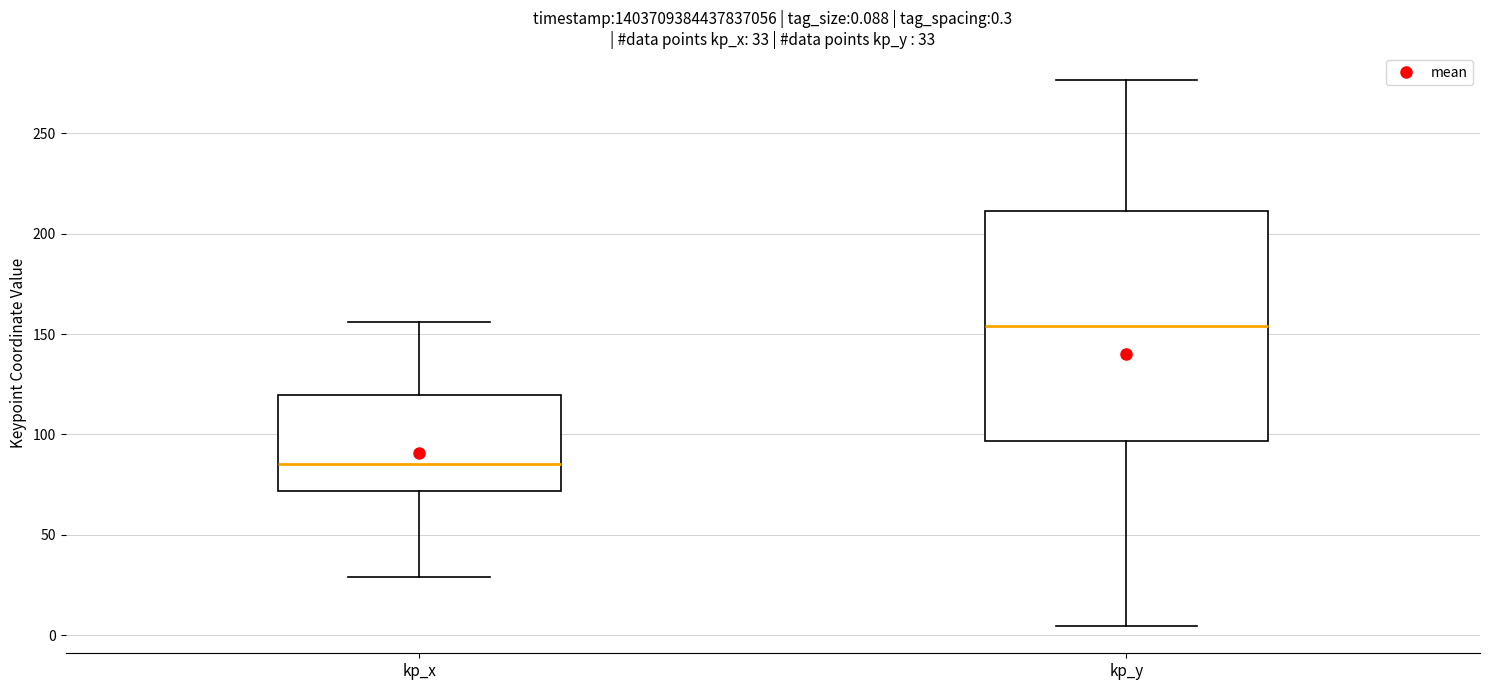

Which box's median line is the highest?

kp_y